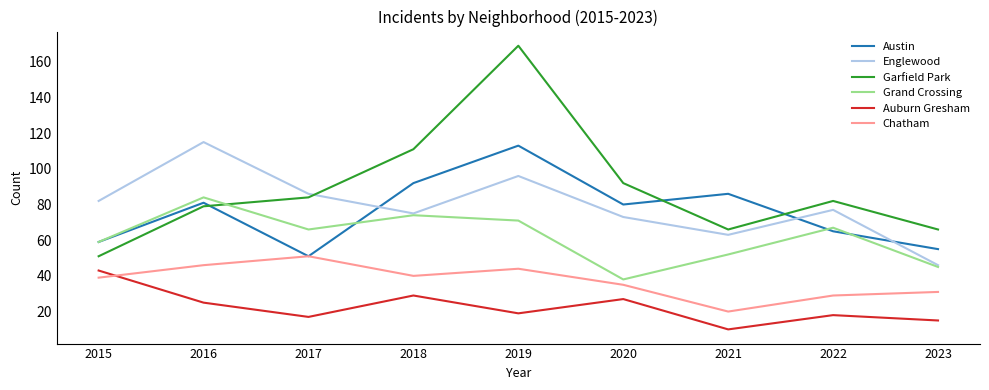

At 2021, list the series in order from largest to smallest.

Austin, Garfield Park, Englewood, Grand Crossing, Chatham, Auburn Gresham